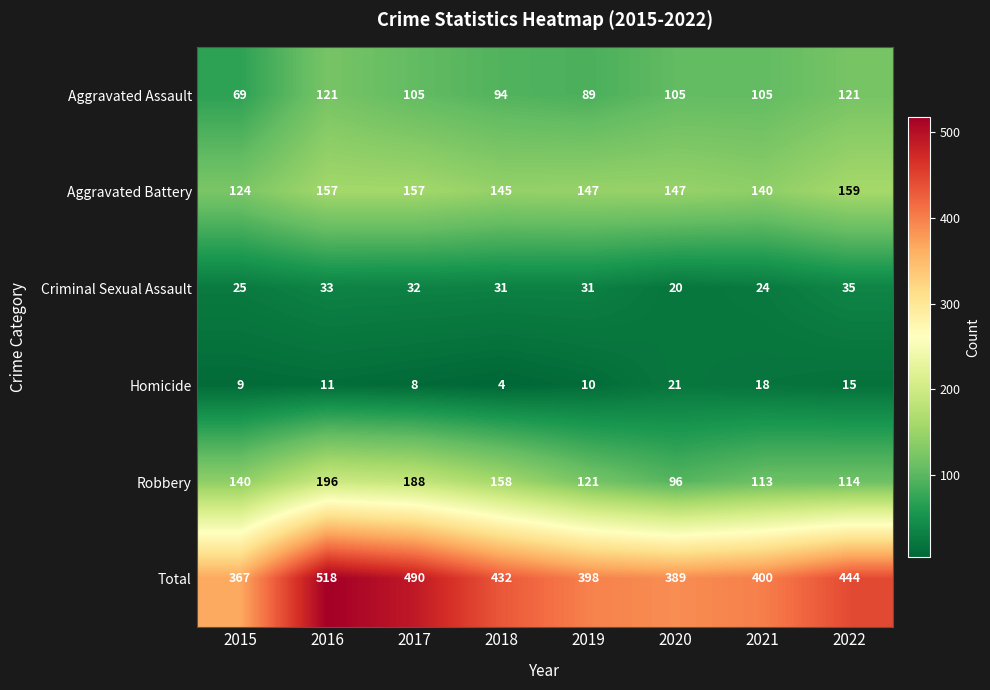

At how many categories does at least one series exceed 56?

8